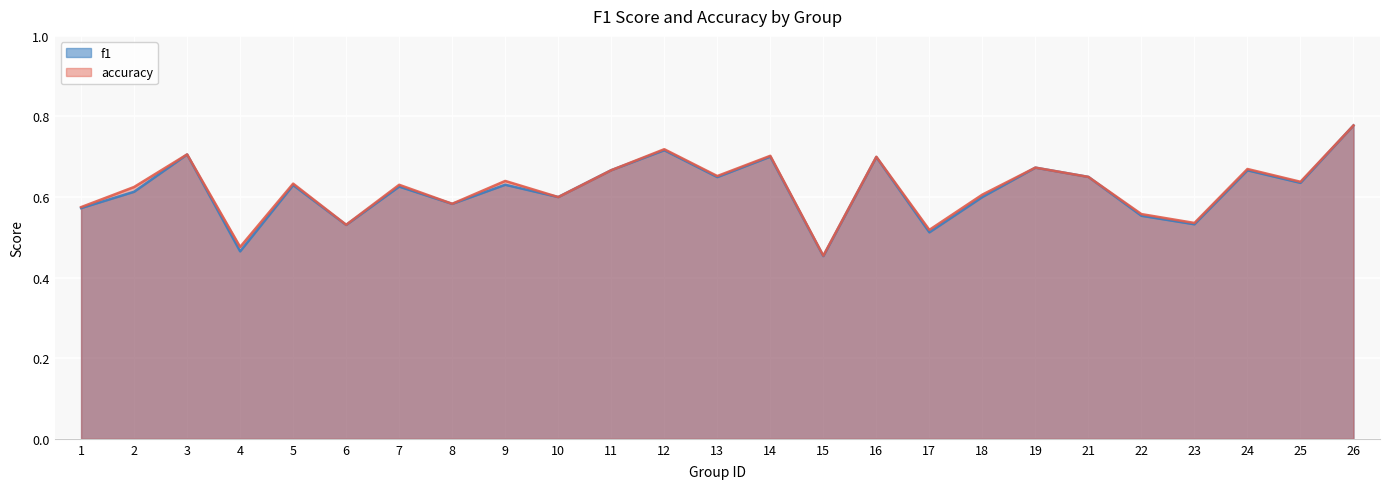

Does the chart display data point markers on the line(s)?

No